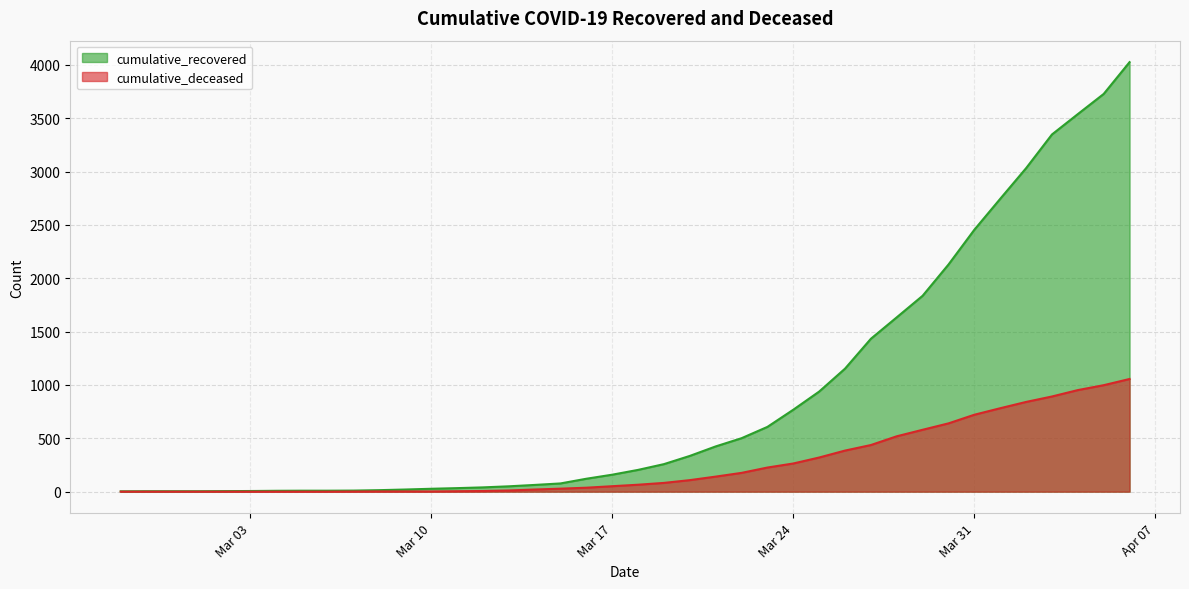

What position from the right is 2020-03-06?

32